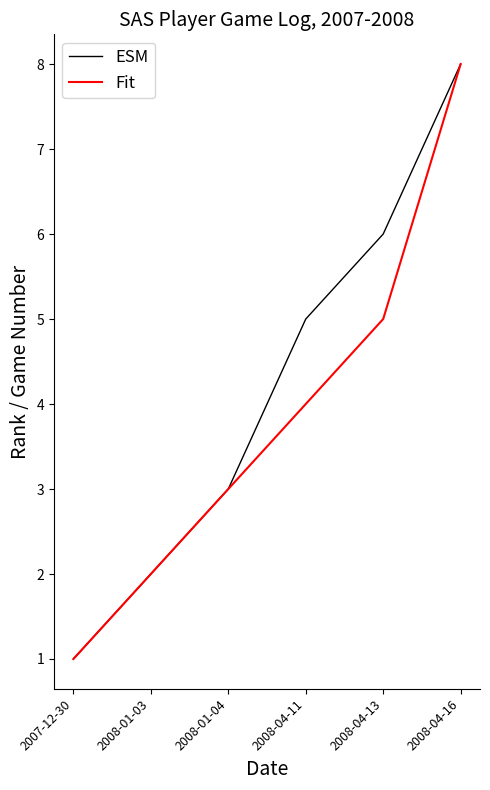

What is the total value across all series at 2008-01-04?

6